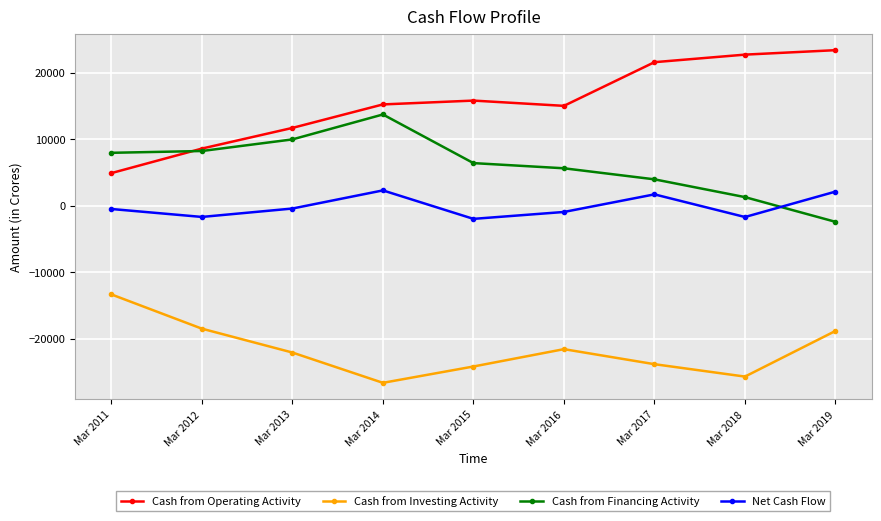

Where is Net Cash Flow nearest to the value 154?

Mar 2013